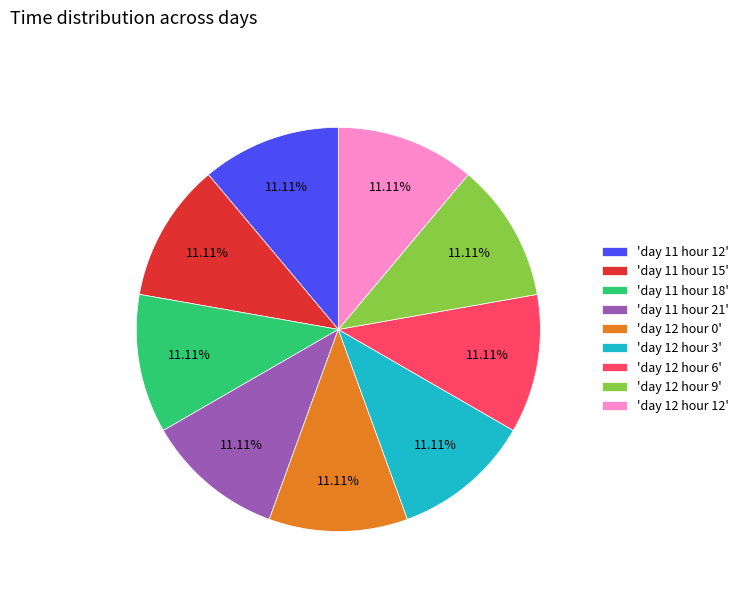

To the nearest percent, what is the average slice percentage?

11%